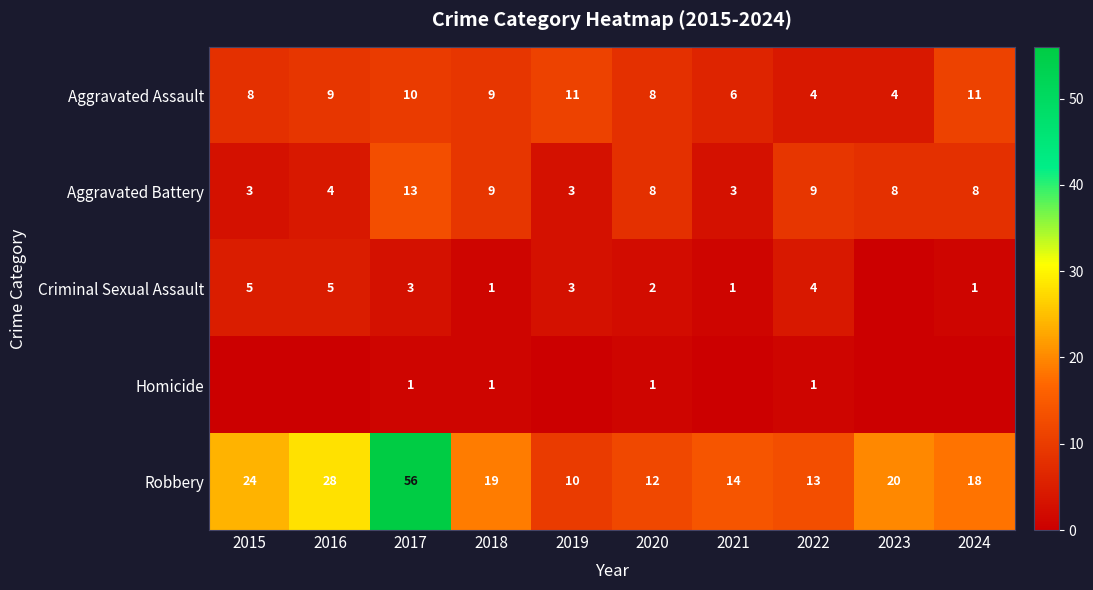

How many data points does each series have?

10